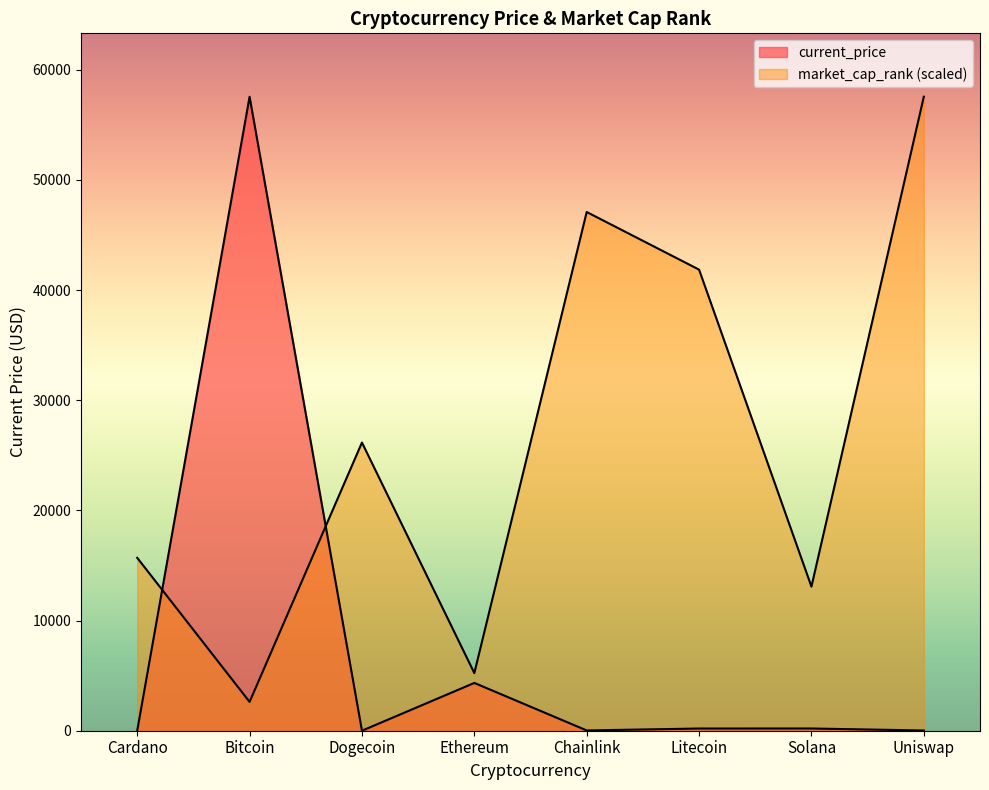

How many interior local peaks does the current_price series have?

3